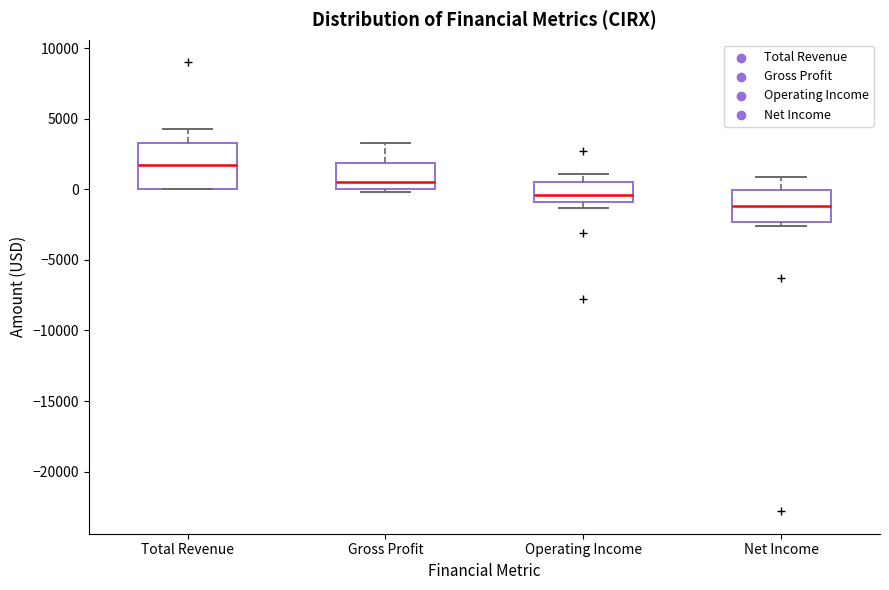

Comparing the boxes themselves (not the whiskers), which one is the tallest?

Total Revenue